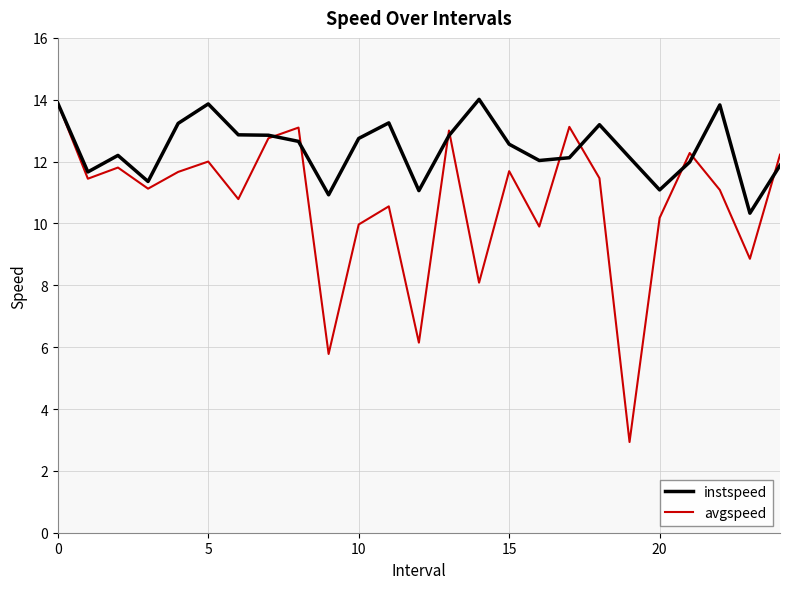

Rank the series by their average value, from lowest to highest.

avgspeed, instspeed